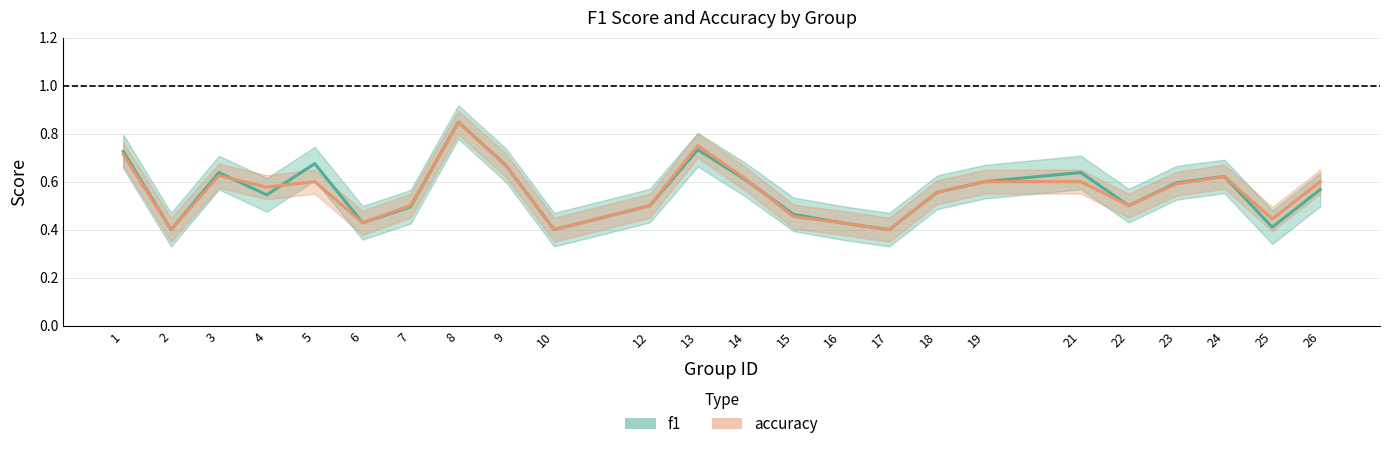

Is this an area chart (filled region under the line)?

No